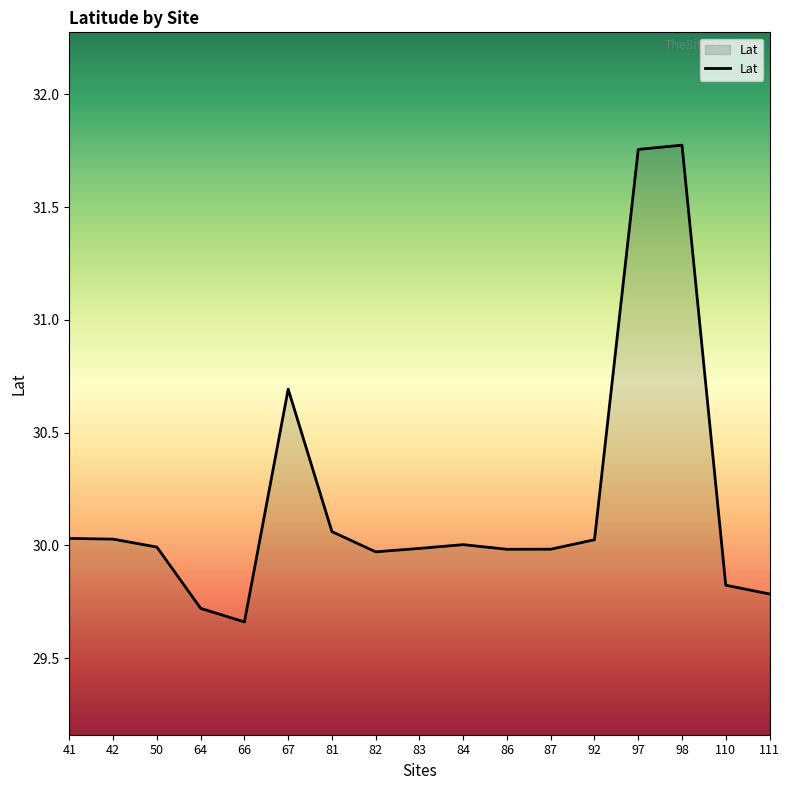

True or false: the data shows 30.0 at 92.

True